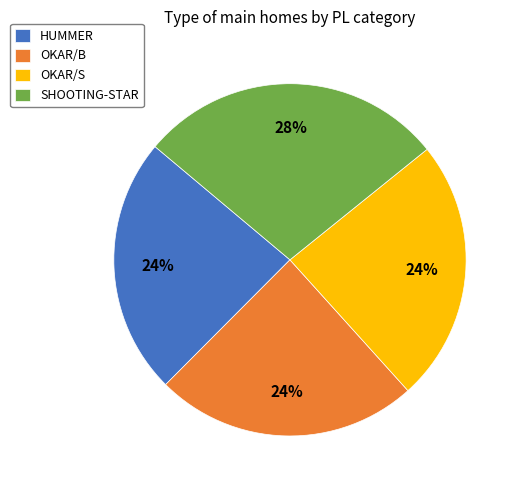

Is there a majority slice in this chart?

No